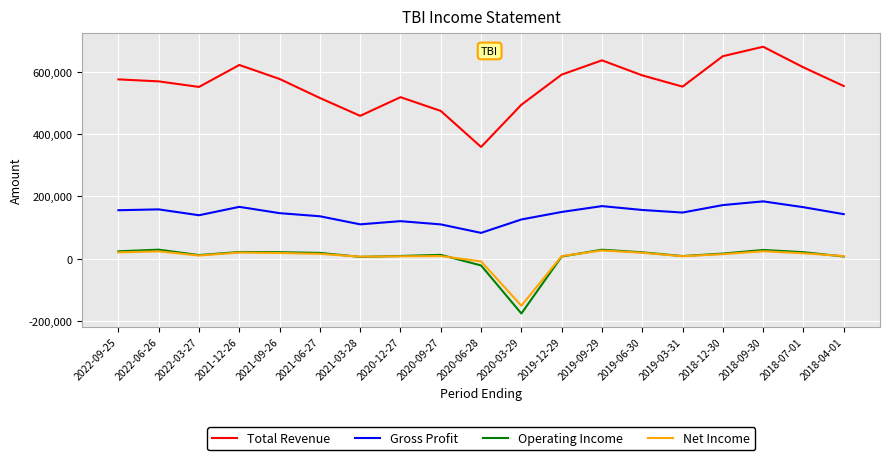

Which series changed the most between 2021-03-28 and 2019-12-29?

Total Revenue